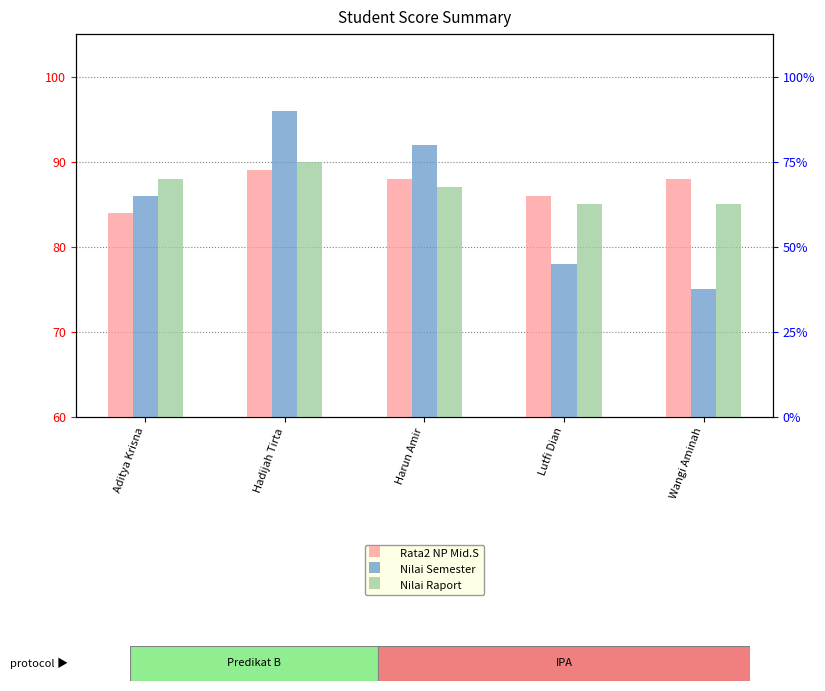

What position from the left is Wangi Aminah?

5